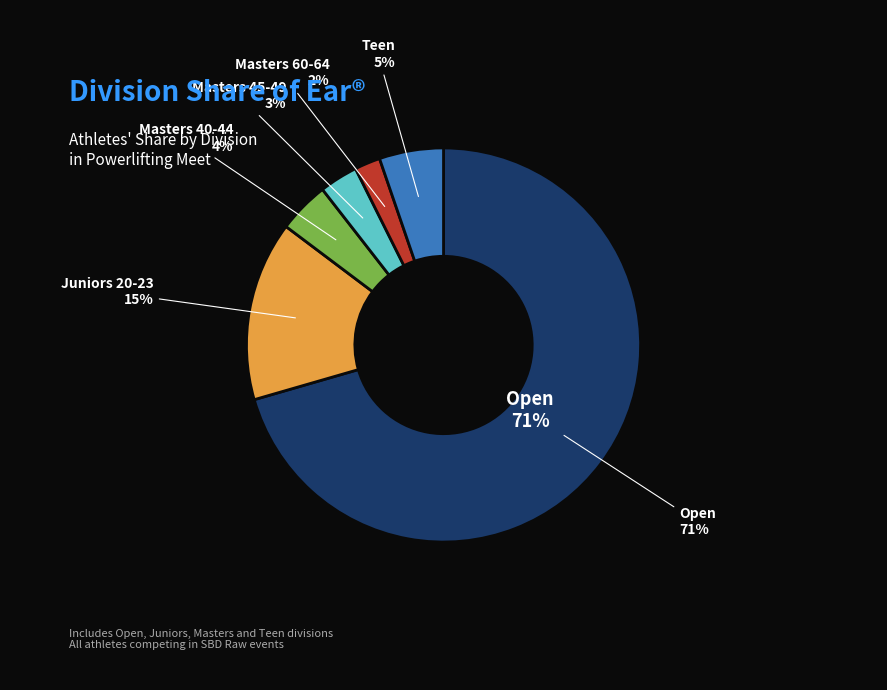

Does Open account for over 50% of the chart?

Yes